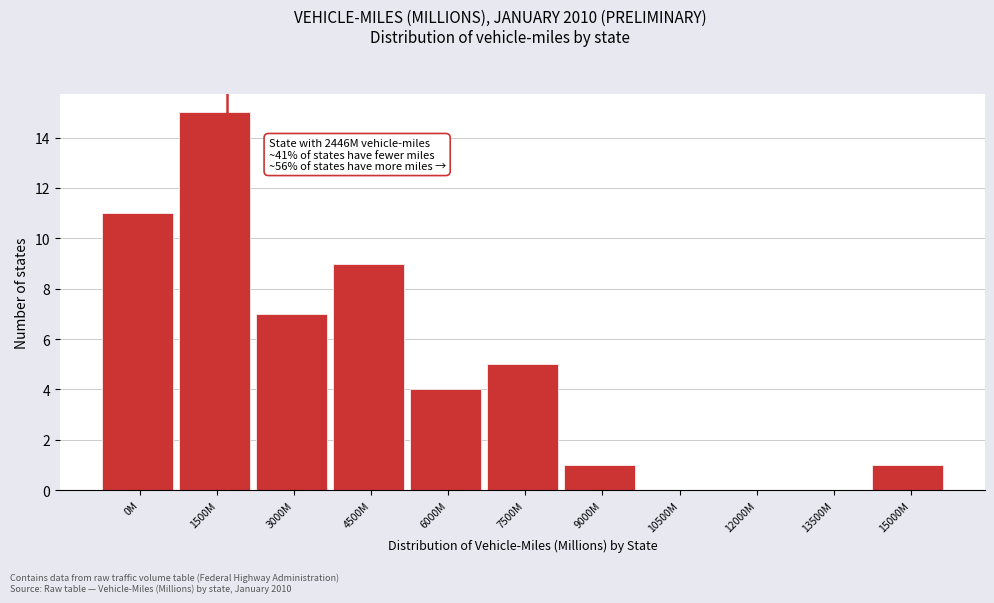

Reading right to left, list all the values displayed in this chart.

15000M=1	13500M=0	12000M=0	10500M=0	9000M=1	7500M=5	6000M=4	4500M=9	3000M=7	1500M=15	0M=11